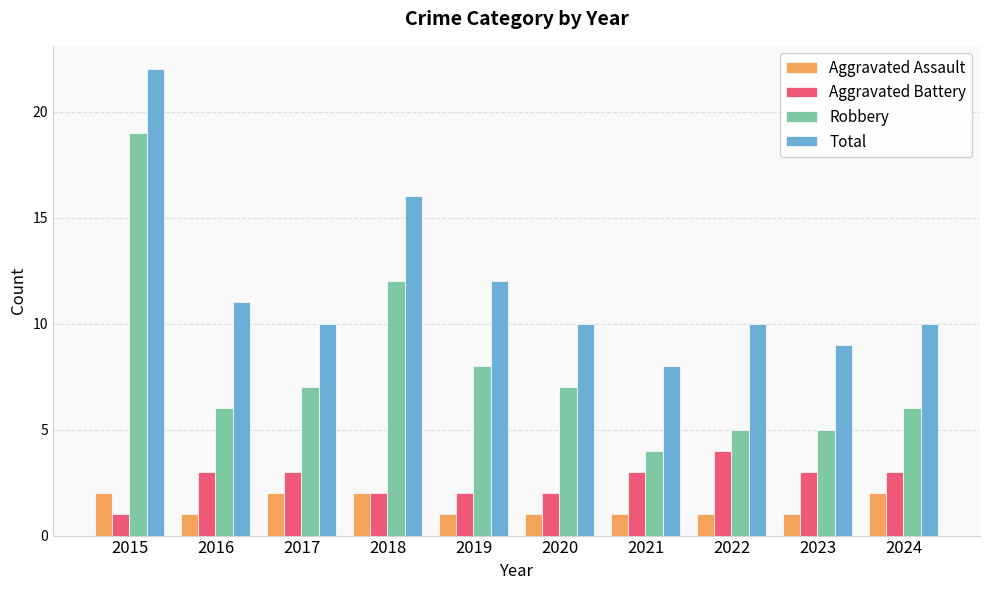

How many series are shown in this chart?

4